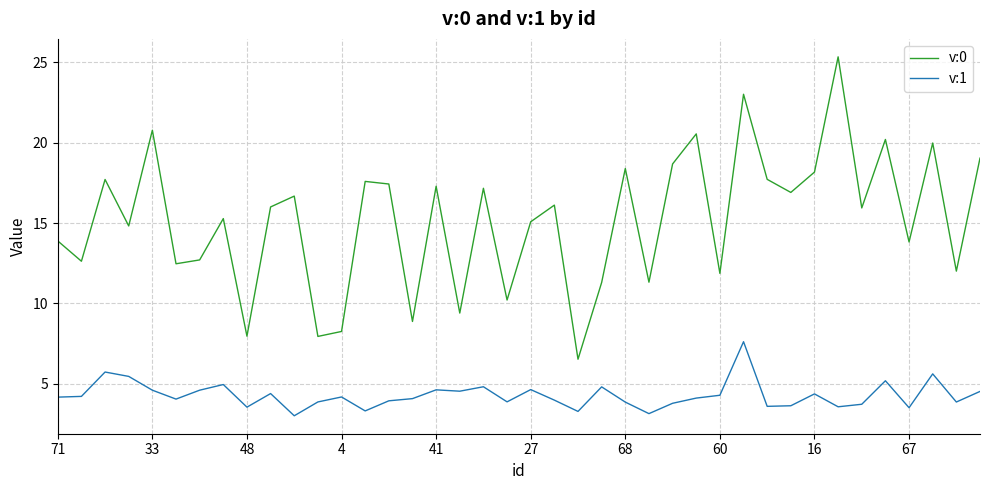

Rank the series by their maximum value, from lowest to highest.

v:1, v:0